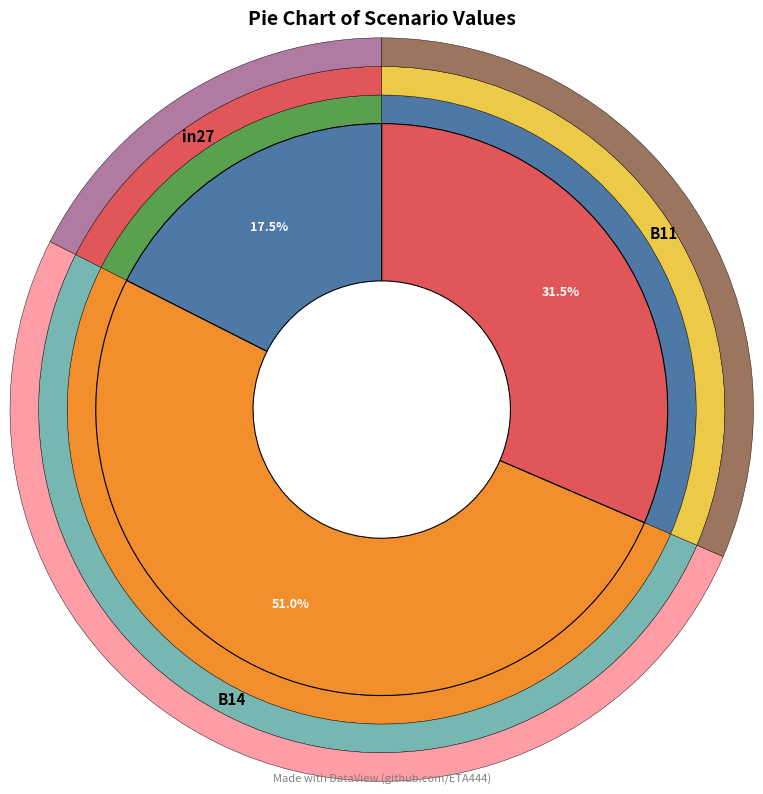

Is it true that B14 is 51% of the pie?

True